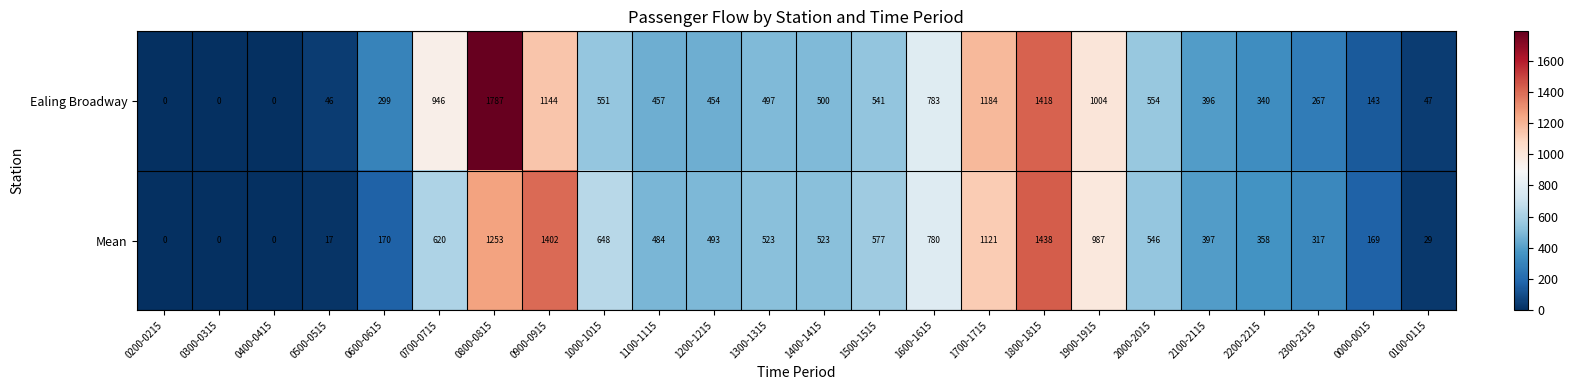

Is it true that Mean equals 1005 at 0200-0215?

False